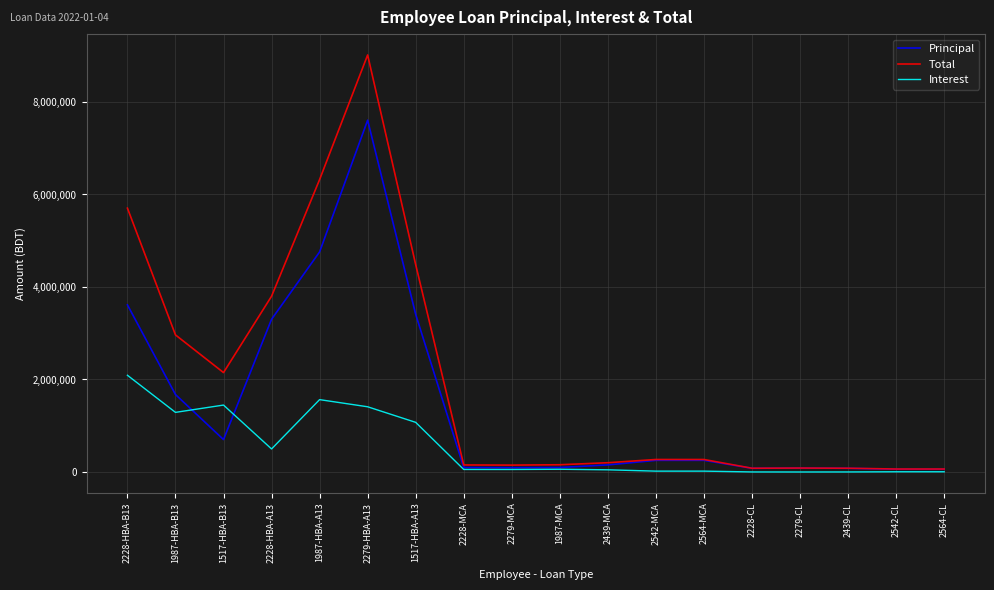

What are all the series names shown in the legend?

Principal, Total, Interest